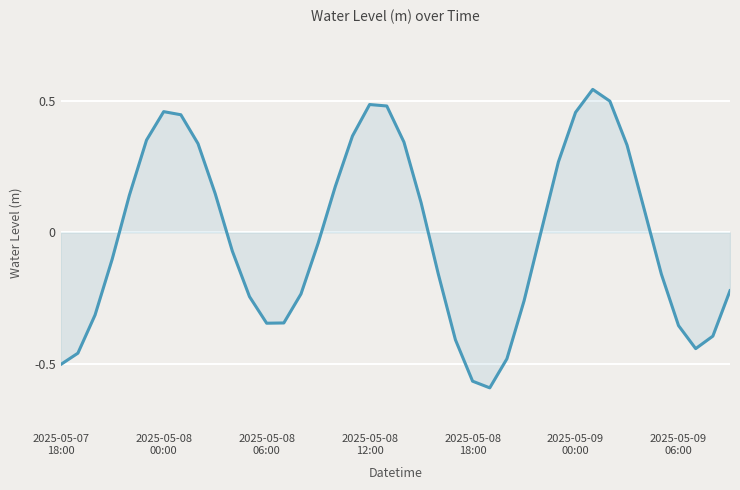

How many lines are shown in the chart?

1